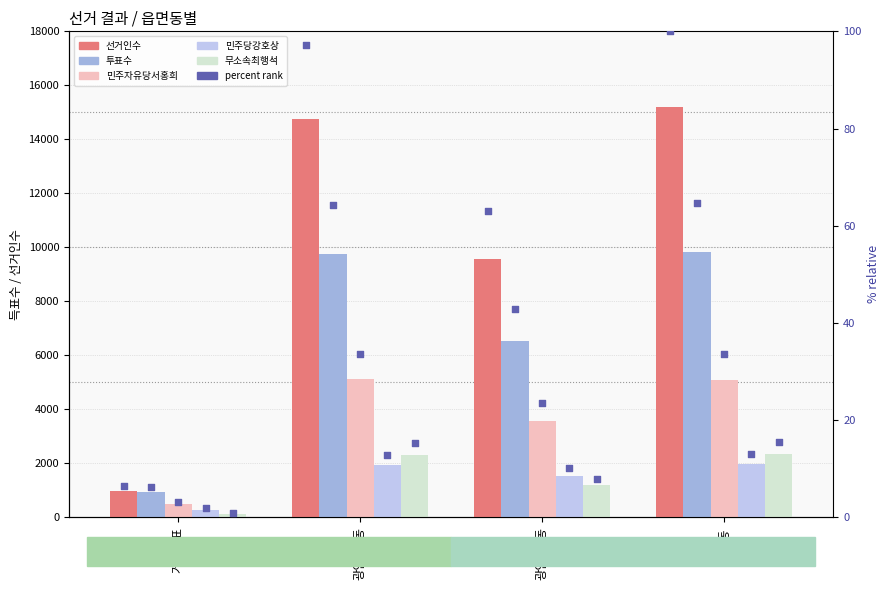

Which series has the largest Y range (max minus min)?

선거인수